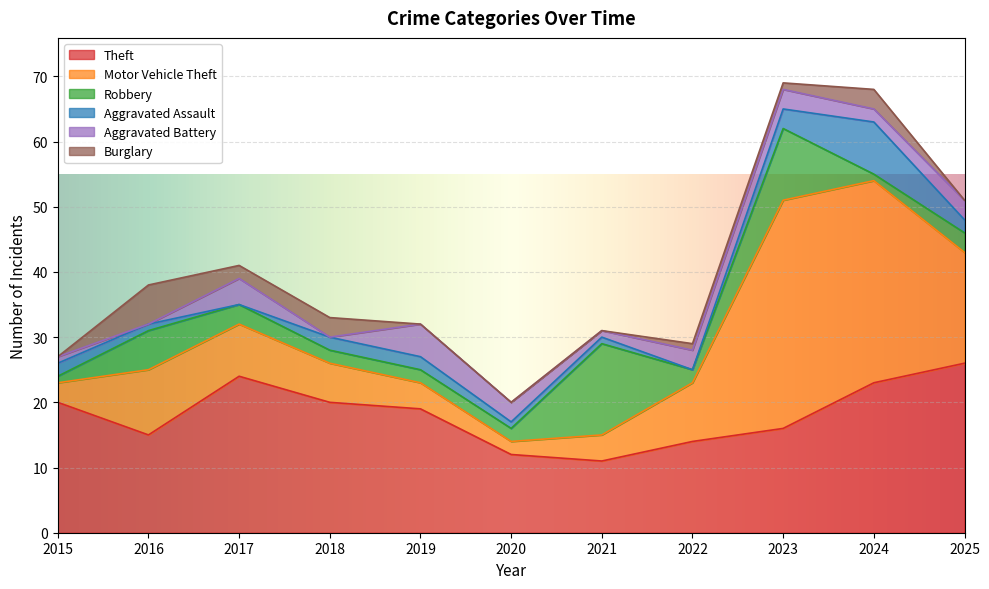

Reading left to right, extract all data points from this chart.

Theft: 20	15	24	20	19	12	11	14	16	23	26
Motor Vehicle Theft: 3	10	8	6	4	2	4	9	35	31	17
Robbery: 1	6	3	2	2	2	14	2	11	1	3
Aggravated Assault: 2	1	0	2	2	1	1	0	3	8	2
Aggravated Battery: 1	0	4	0	5	3	1	3	3	2	3
Burglary: 0	6	2	3	0	0	0	1	1	3	0